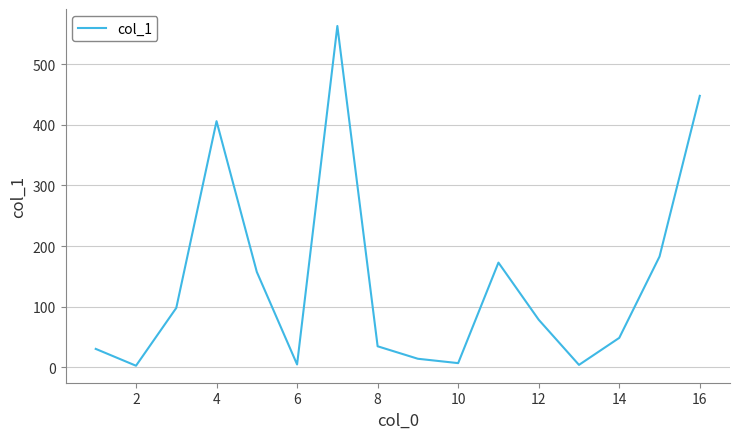

What is the maximum value shown in the chart?

563.1